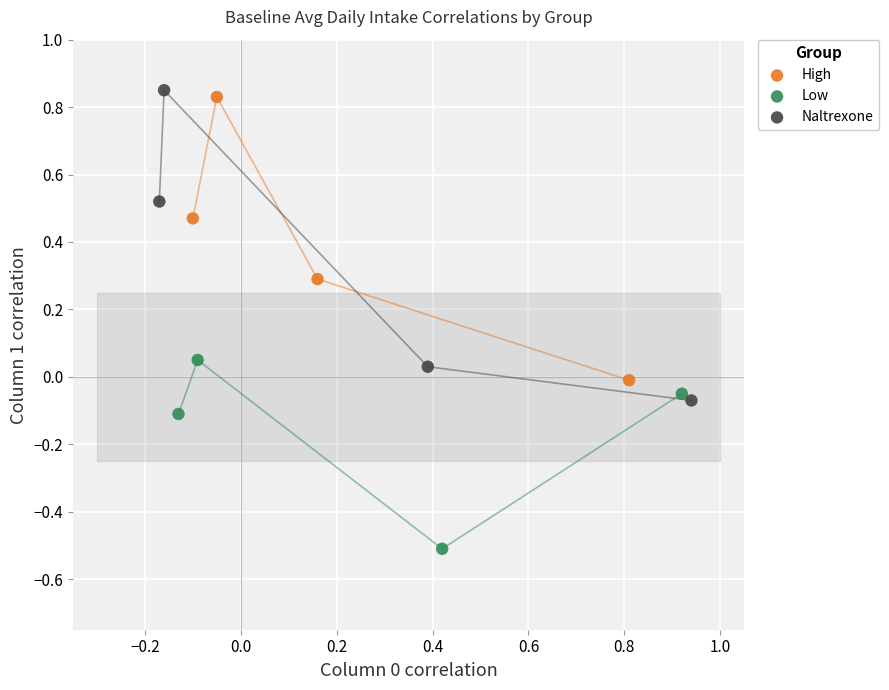

Which series reaches the minimum Y coordinate?

Low